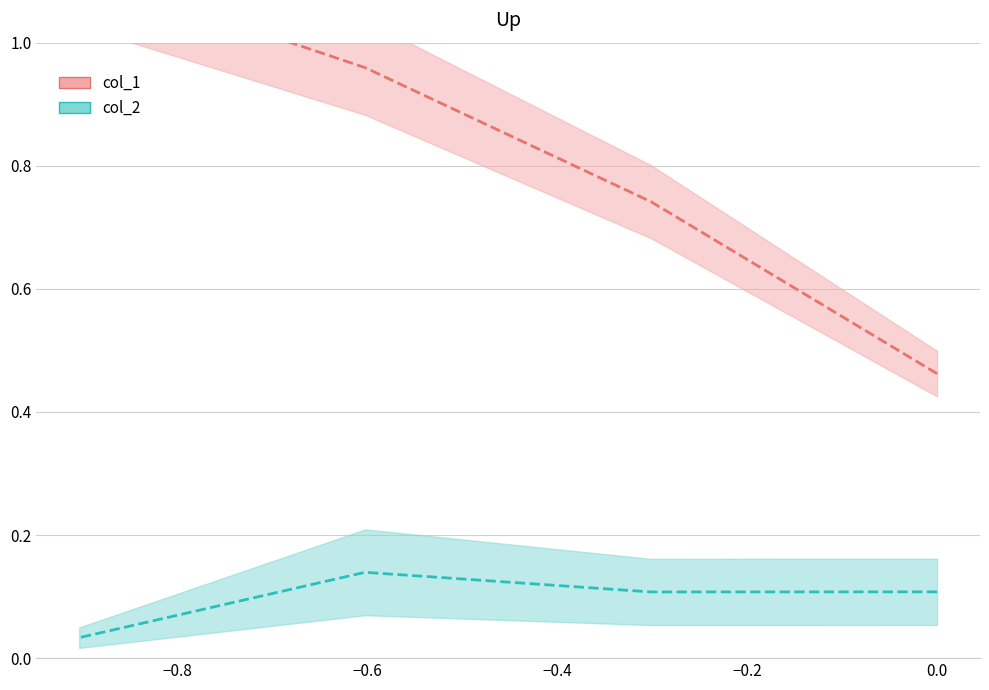

How many series are shown in this chart?

2